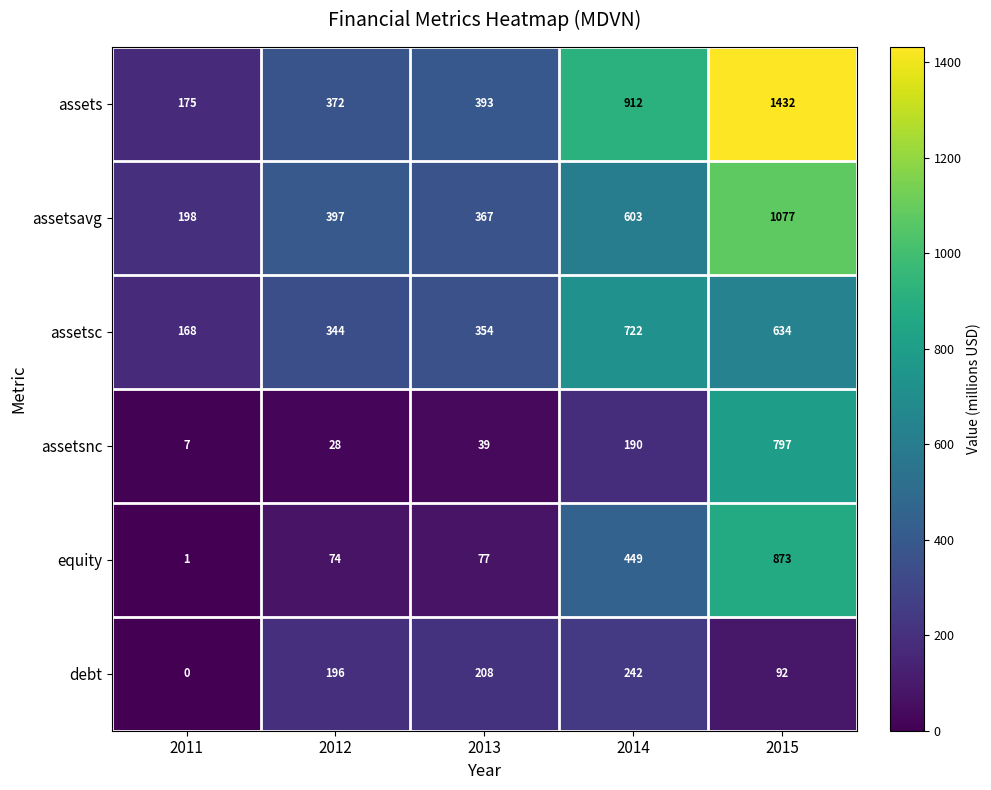

What is the difference between the equity values at 2011 and 2015?

872